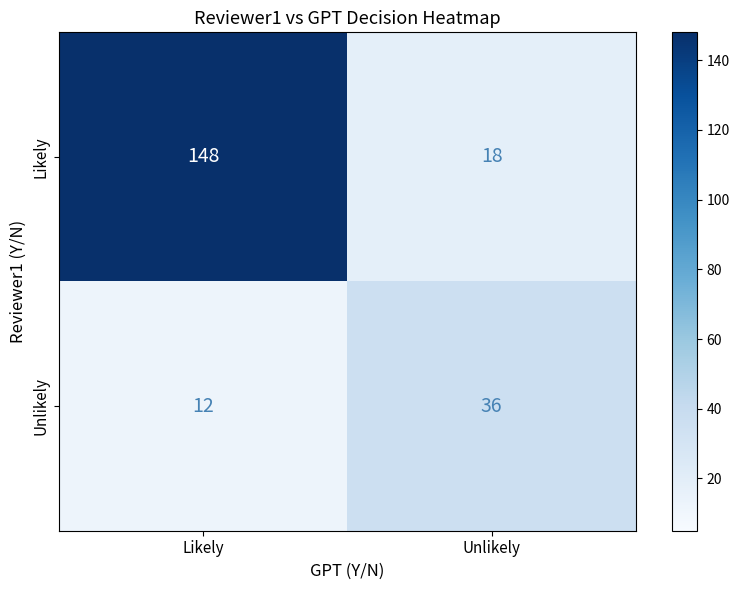

What value does the Likely series have at Unlikely, to the nearest 10?

20